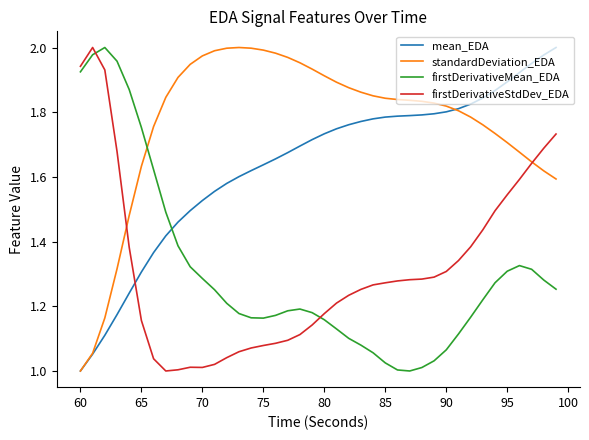

Which series has the largest total across all categories?

standardDeviation_EDA